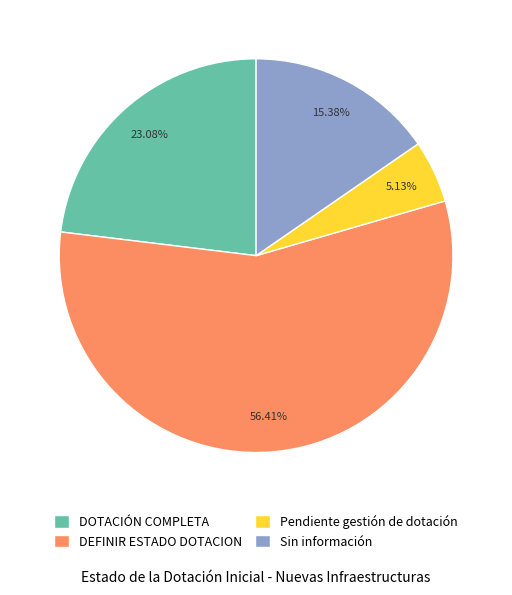

Which has a higher value, Pendiente gestión de dotación or DOTACIÓN COMPLETA?

DOTACIÓN COMPLETA